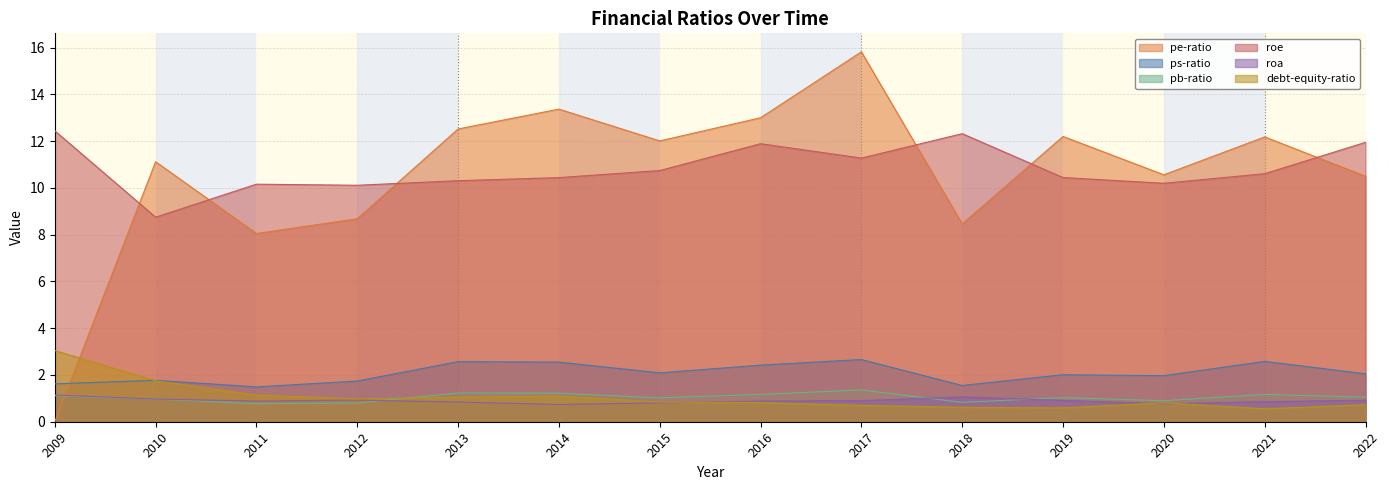

True or false: ps-ratio and roe cross at least once.

False